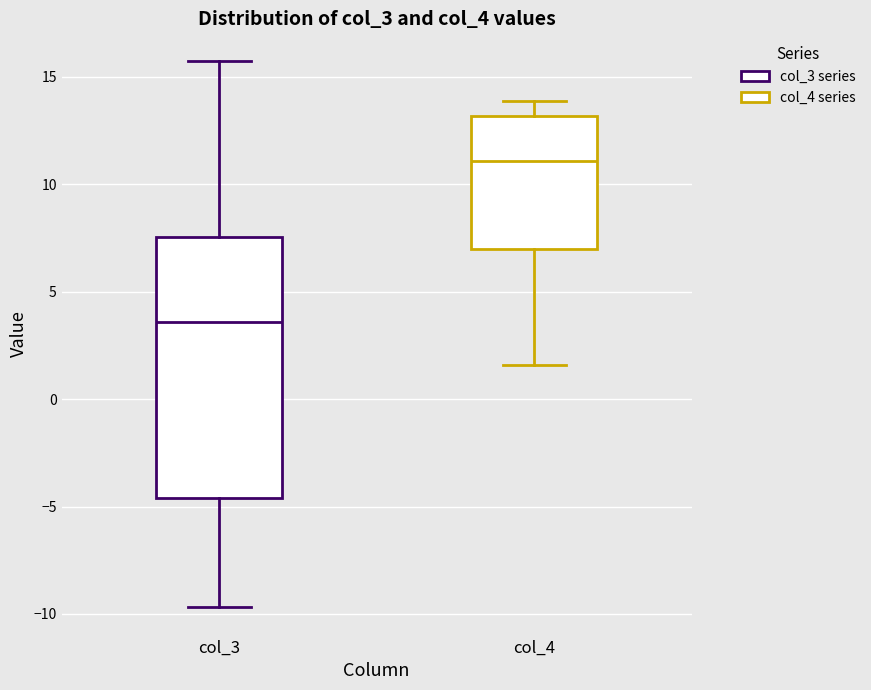

Which box has the highest median line?

col_4